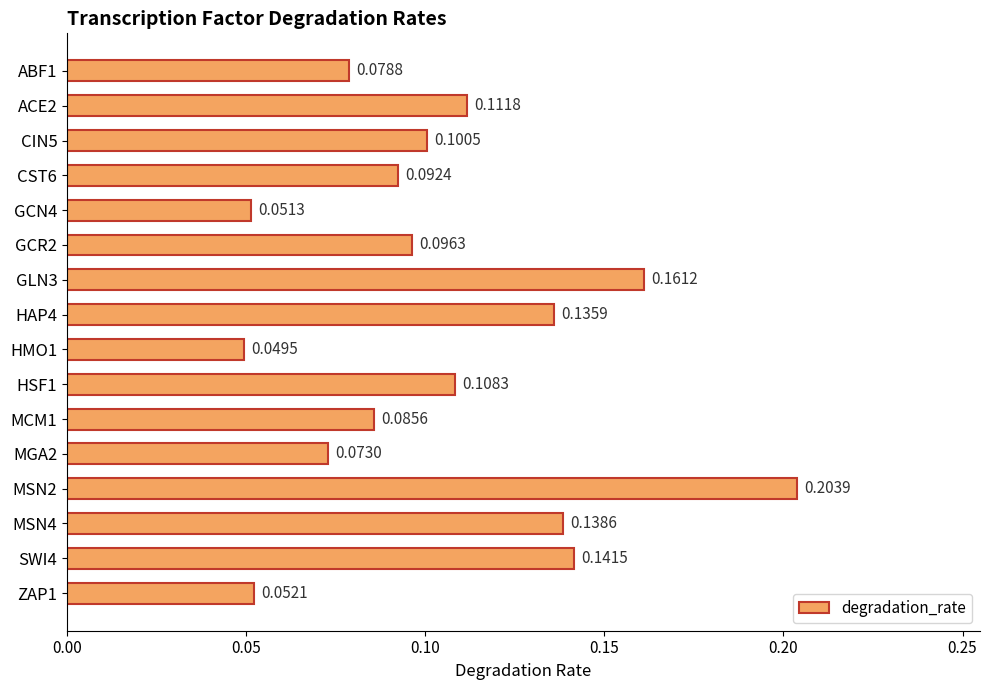

What is the sum of all values?

1.7